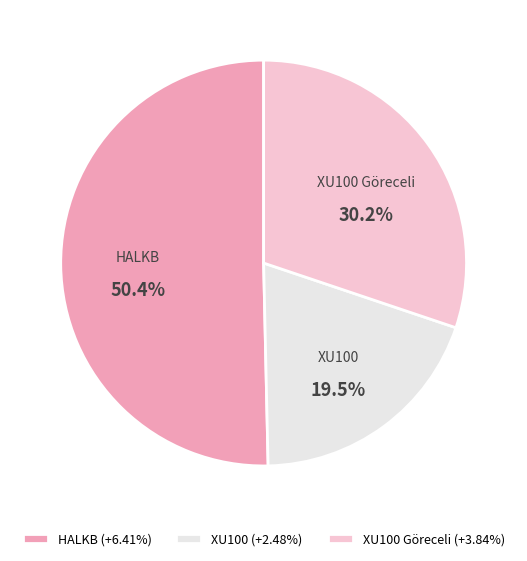

Which slice represents more than half of the pie?

HALKB